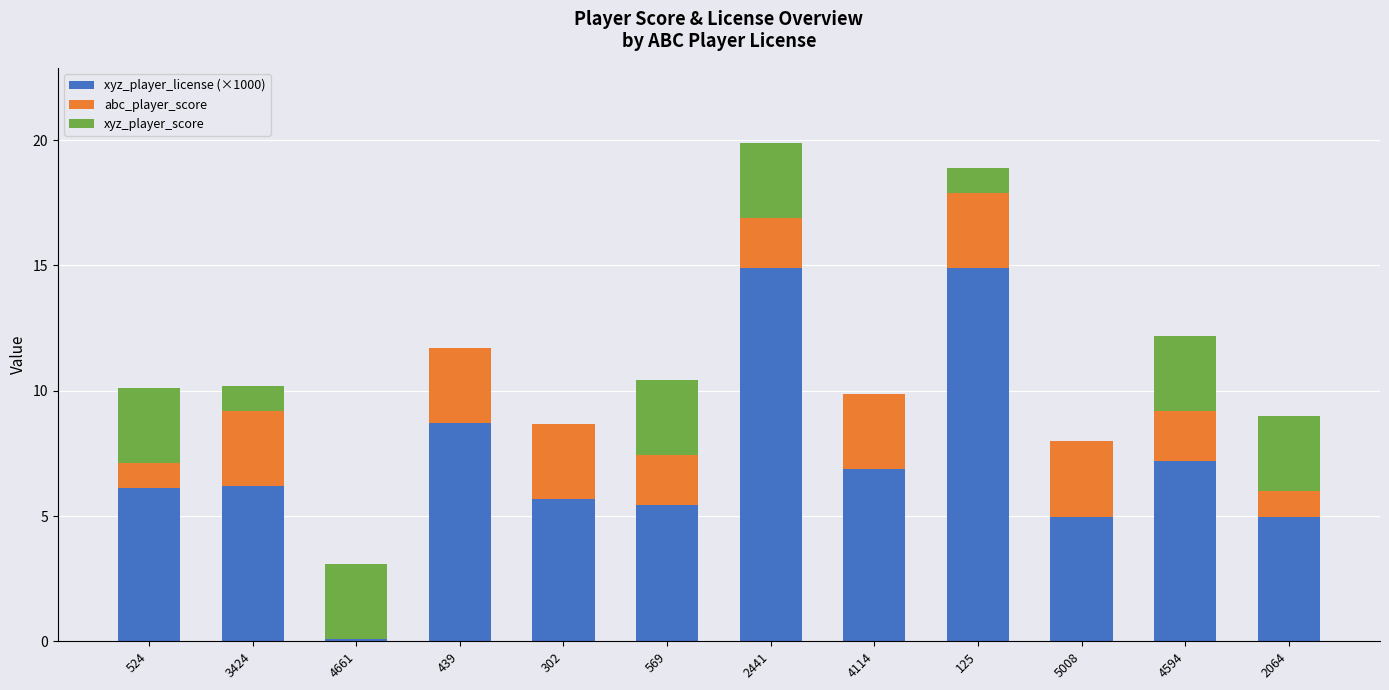

How many values in the xyz_player_license (×1000) series exceed 6?

7